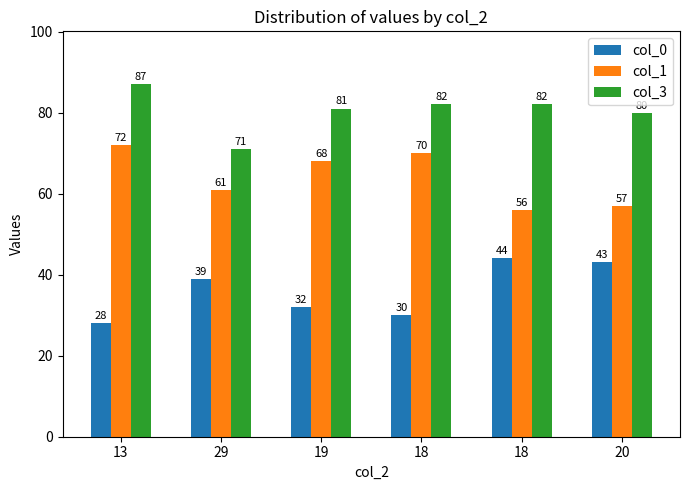

What is the average value of the col_1 series?

64